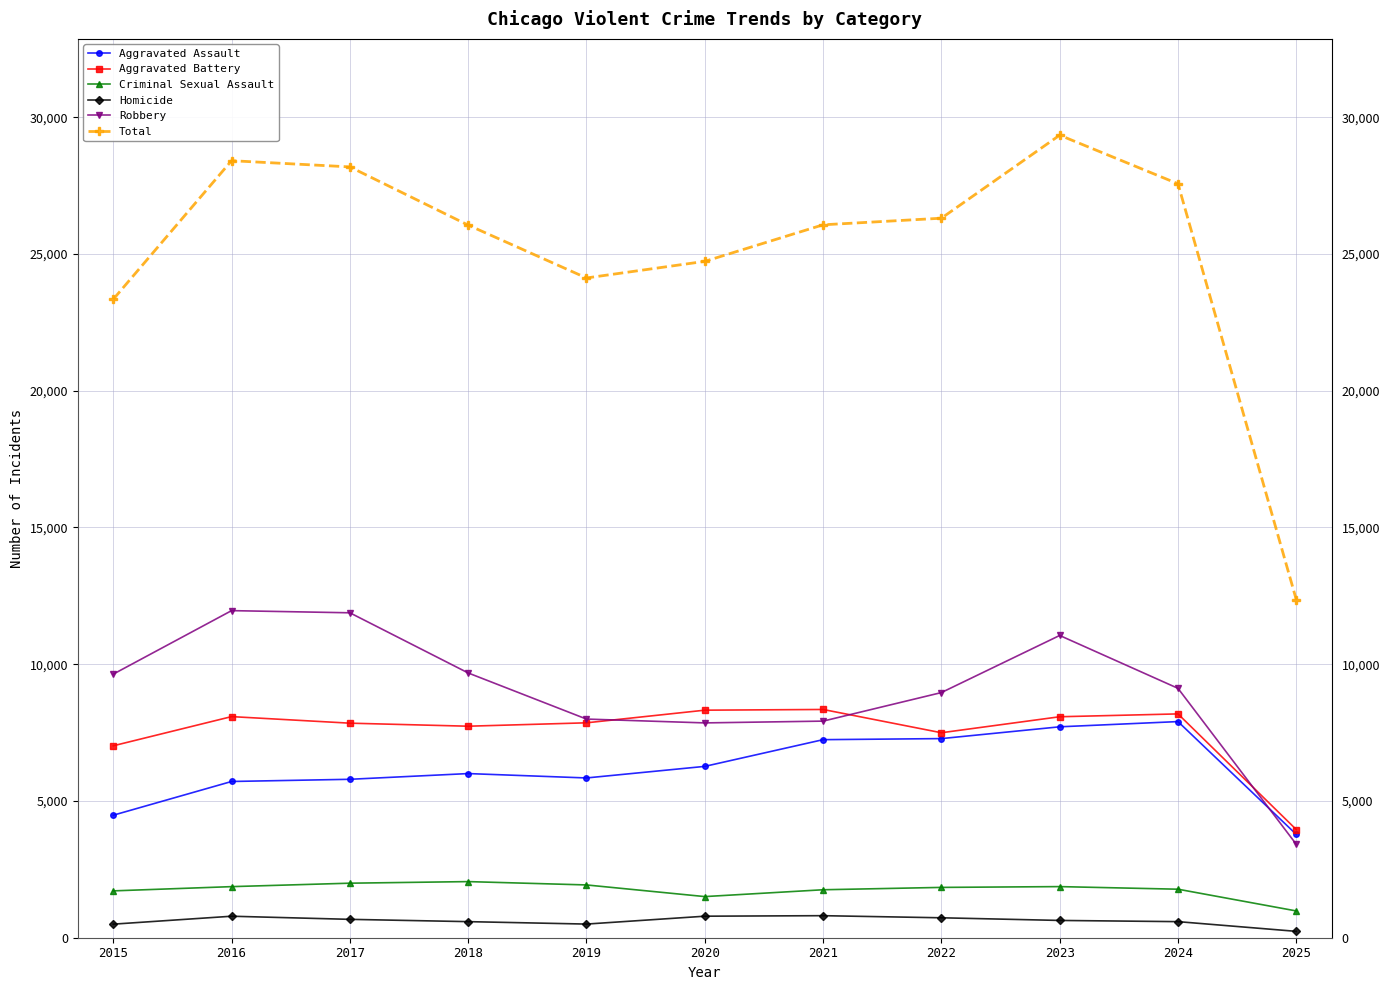

True or false: Criminal Sexual Assault and Homicide cross at least once.

False